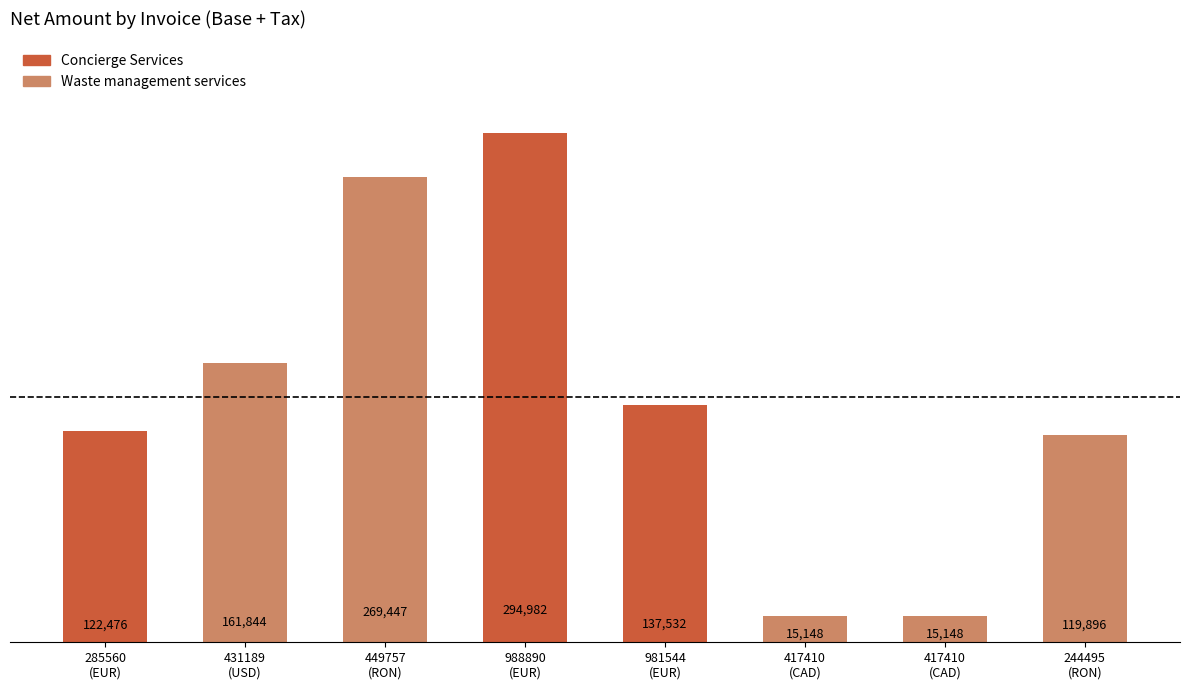

What is the label of the 4th bar from the right?

981544 (EUR)